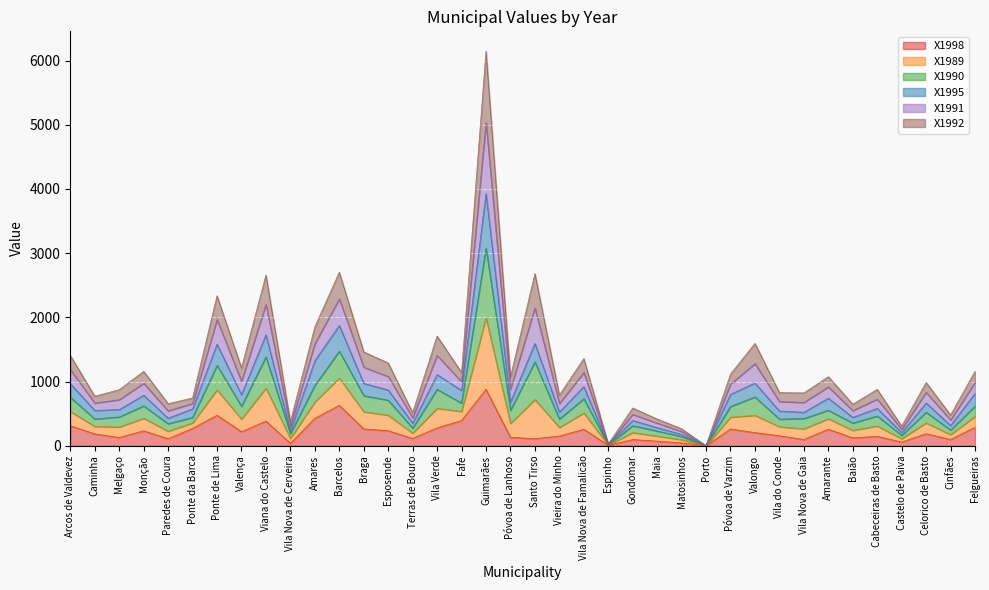

The X1998 series shows 278.8 at Vila Verde. True or false?

True